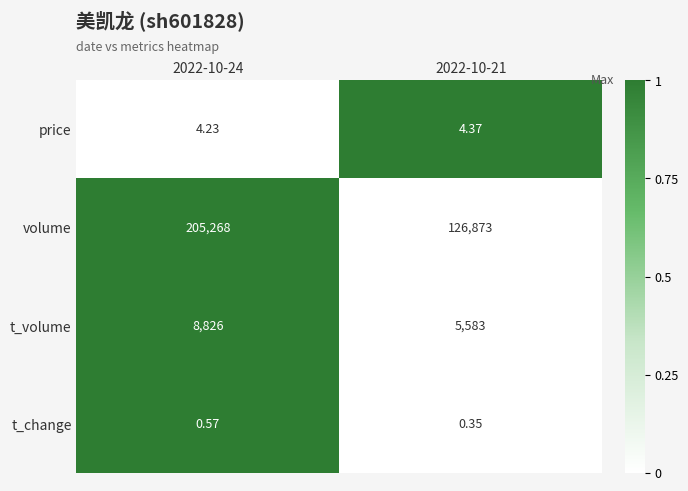

Which series has the widest spread of values?

volume